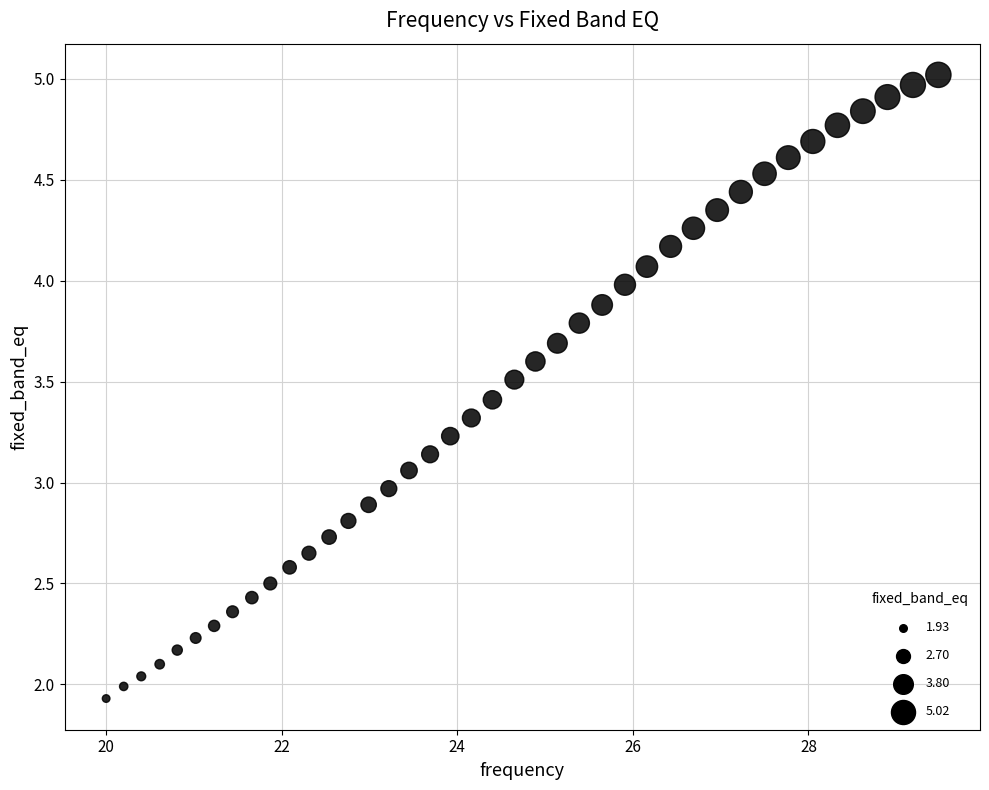

What is the range of X values (max minus min)?

9.5